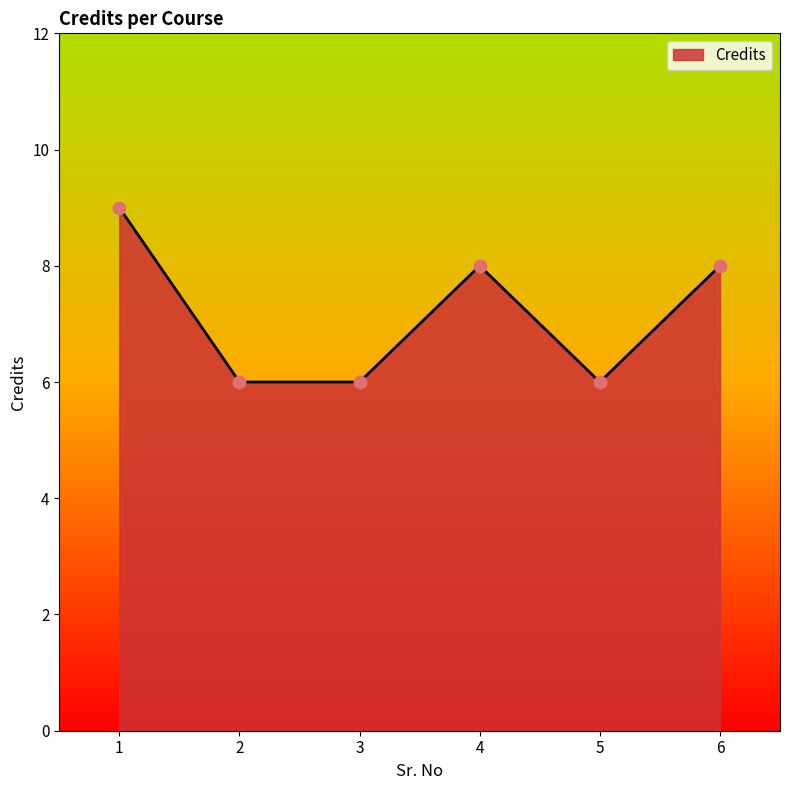

Approximately how many times larger is the value at 3 compared to 5?

1.0